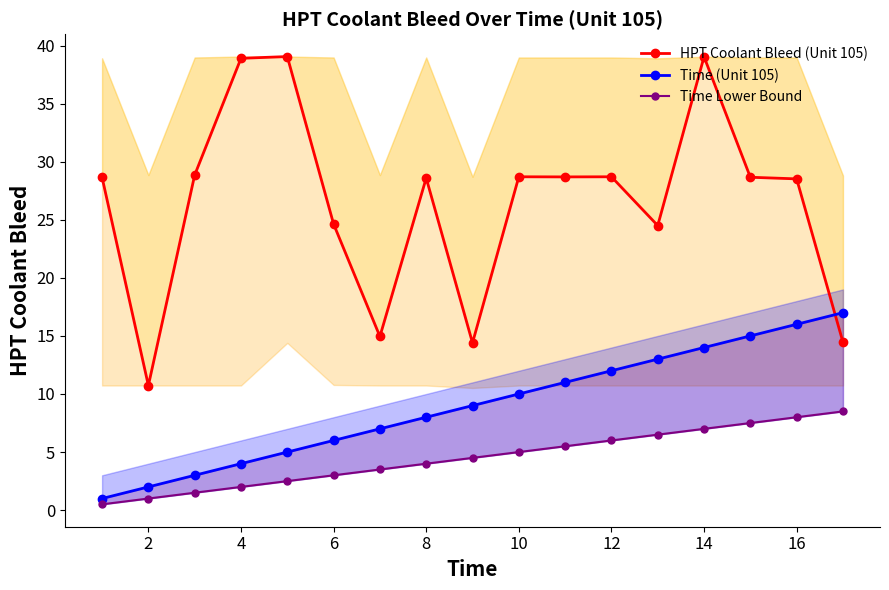

The HPT Coolant Bleed (Unit 105) series shows 28.5 at 16. True or false?

True